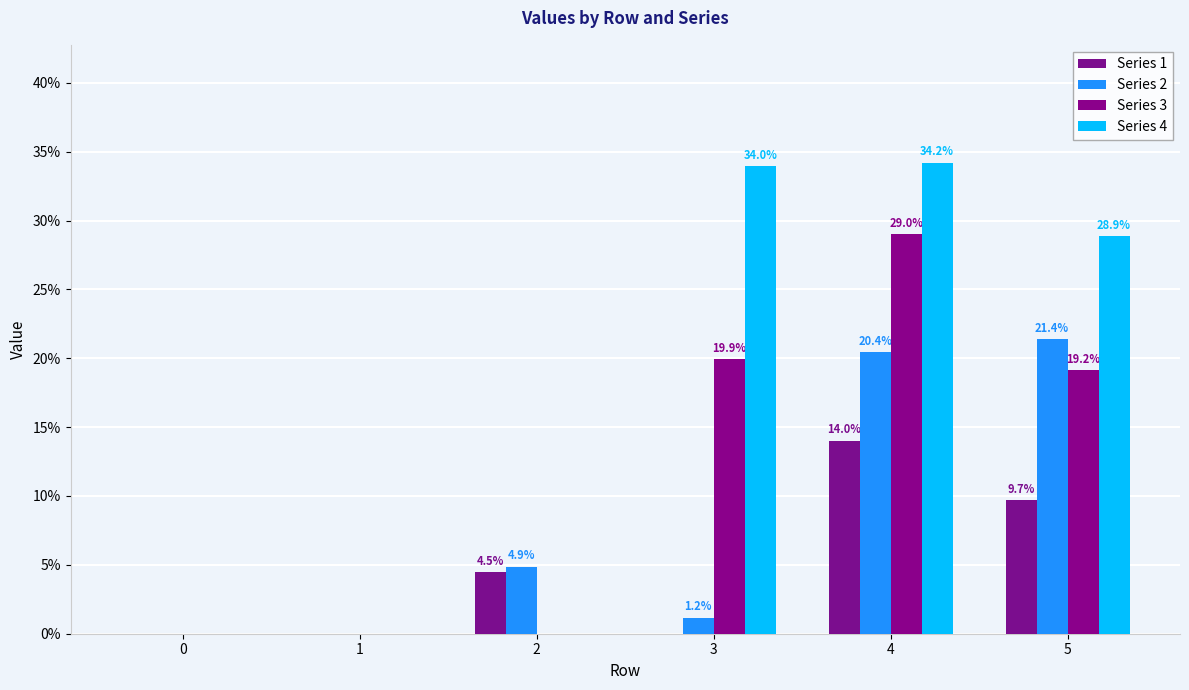

Are the bars grouped side by side (vs. stacked)?

Yes